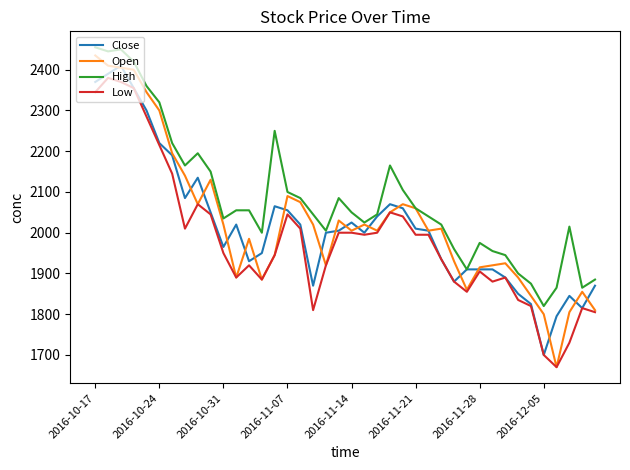

Which series has the largest total across all categories?

High